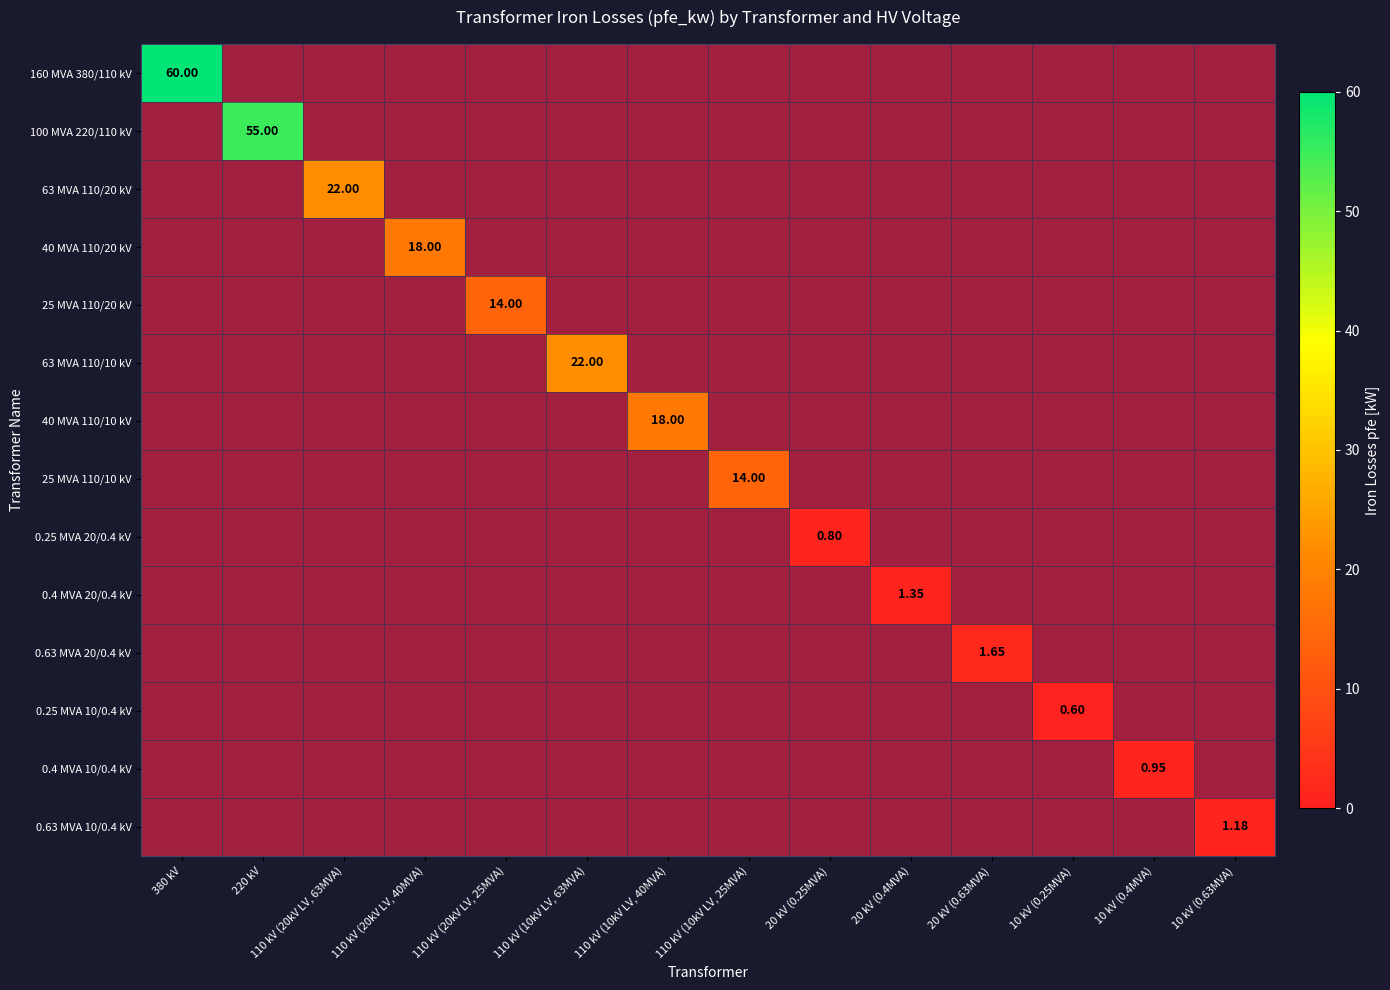

Which series changed the most between 110 kV (20kV LV, 40MVA) and 110 kV (20kV LV, 25MVA)?

40 MVA 110/20 kV